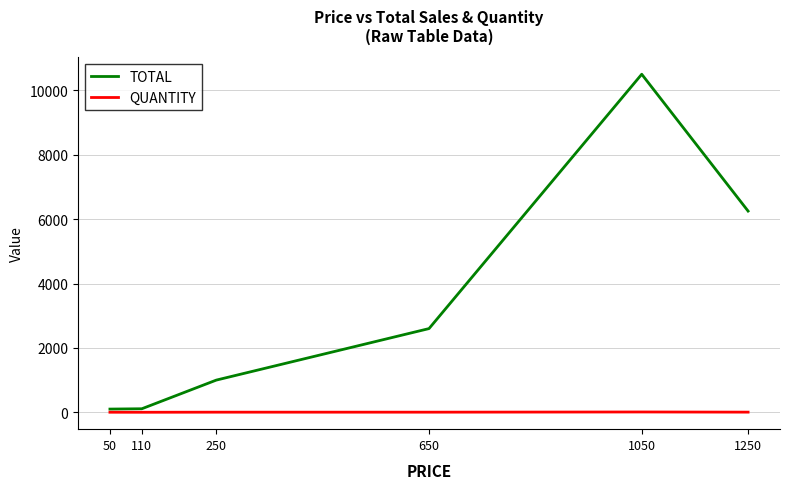

What is the approximate value of QUANTITY at 1250?

5